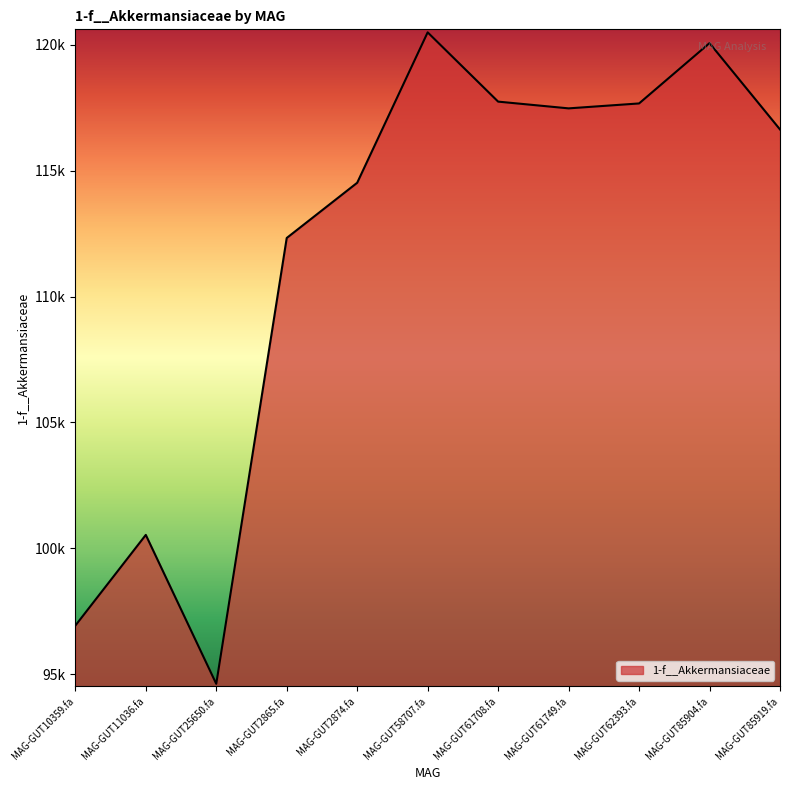

What is the difference between the values at MAG-GUT2874.fa and MAG-GUT10359.fa?

17587.7